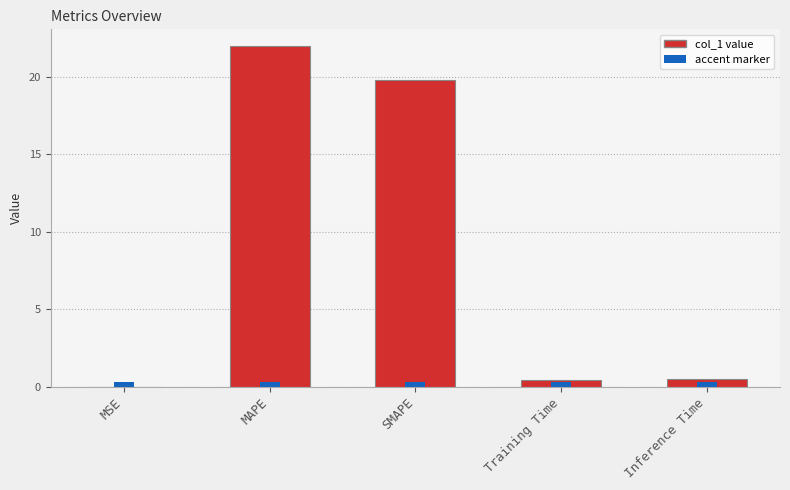

Reading left to right, transcribe all the data shown in this chart.

0.0	21.9	19.8	0.5	0.5